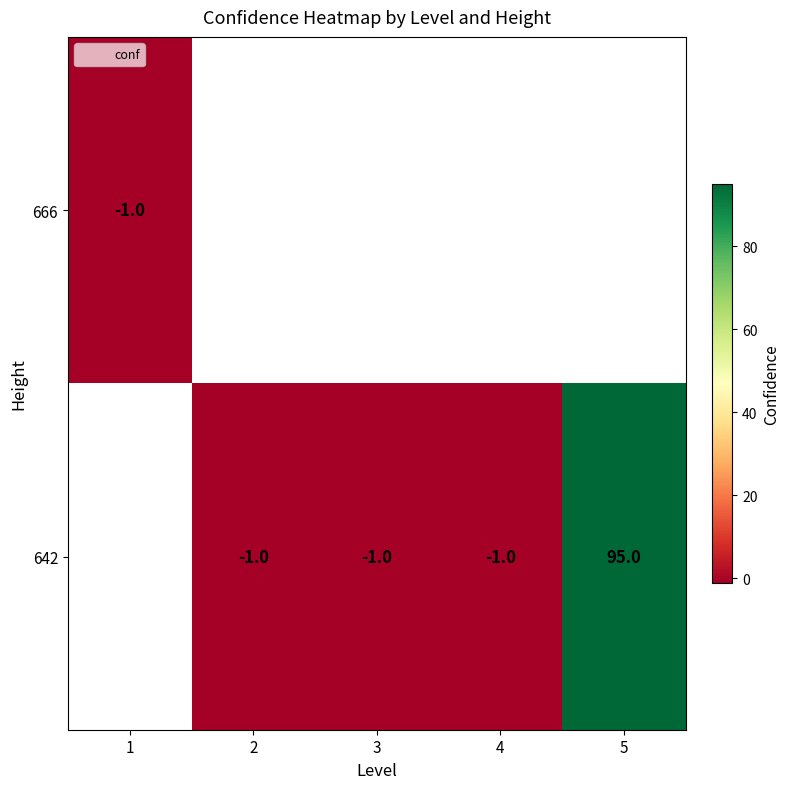

Which category has the highest value in the row_0 series?

1